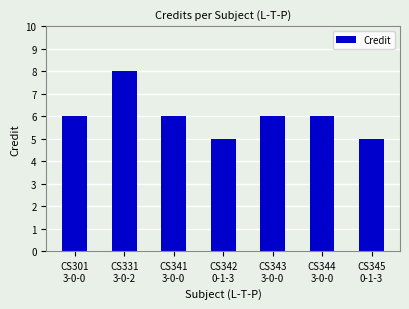

Does the chart contain stacked bars?

No